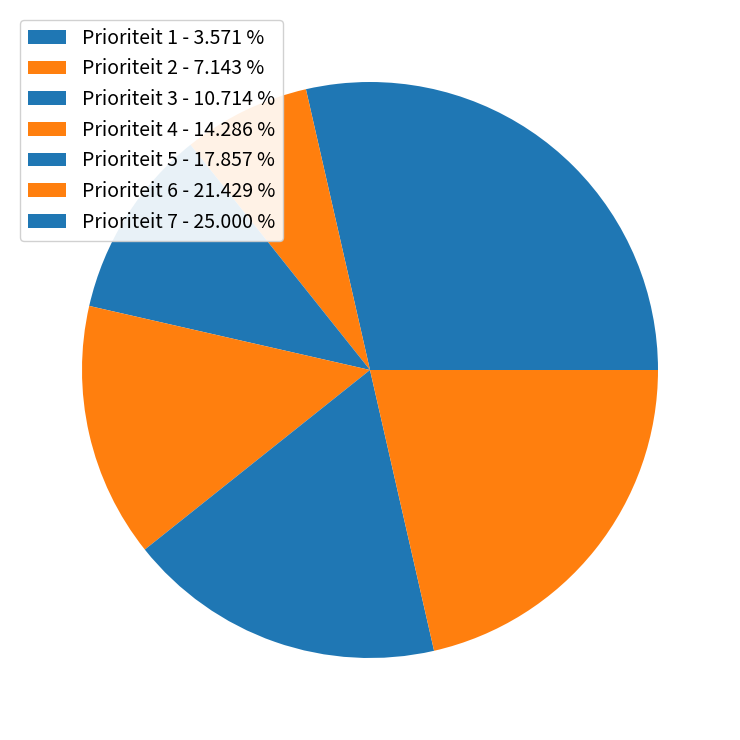

How many slices are in this pie chart?

7